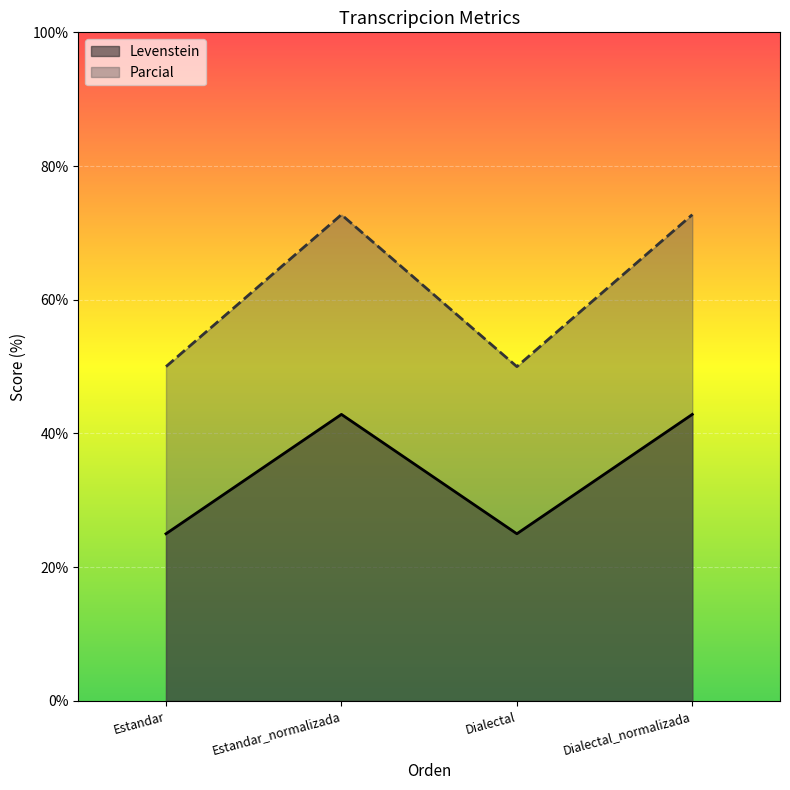

List the labels in order of Parcial value, largest first.

Estandar_normalizada, Dialectal_normalizada, Estandar, Dialectal